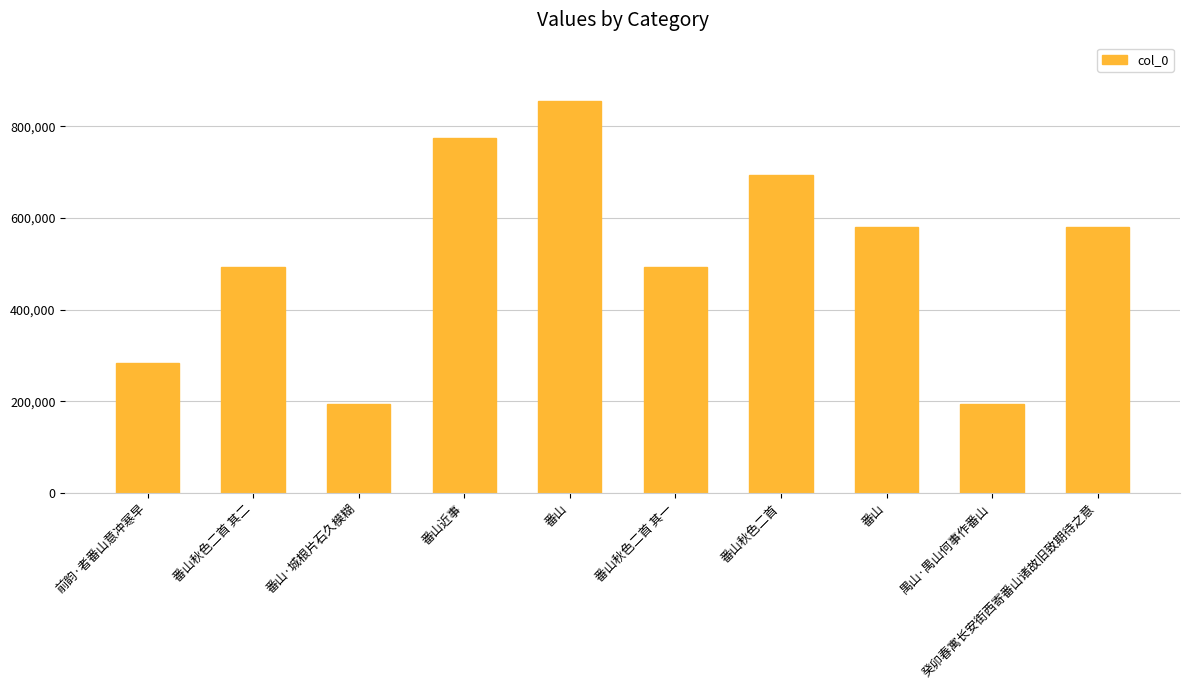

Does the chart contain stacked bars?

No